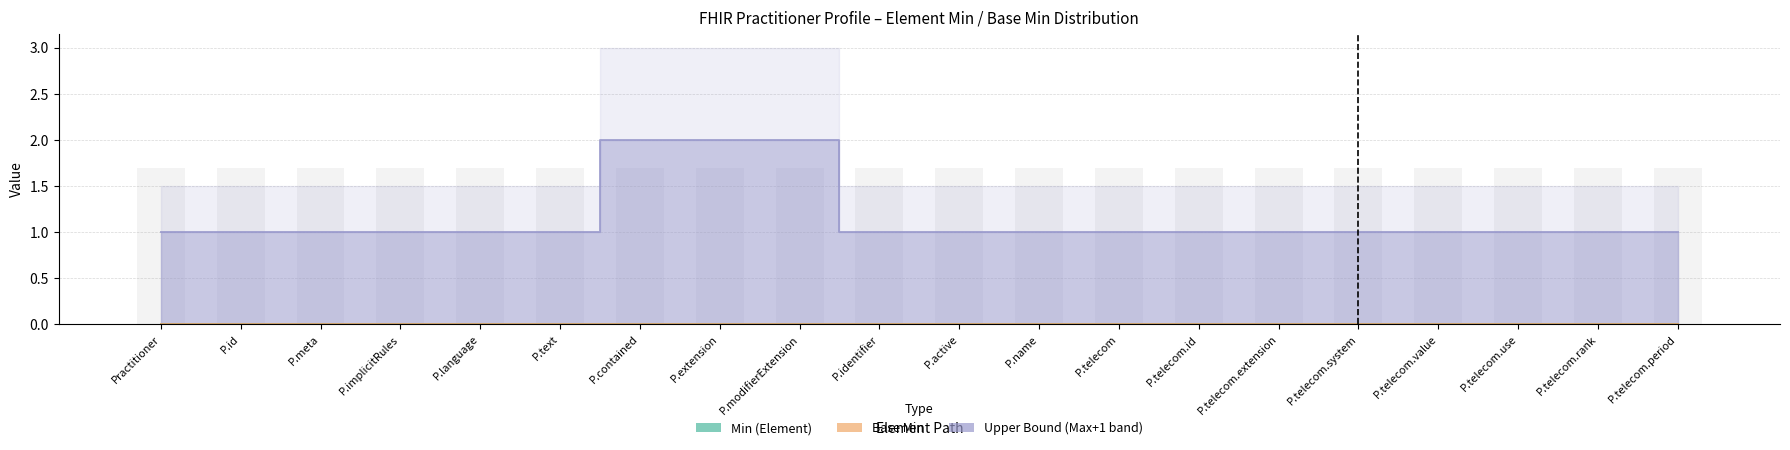

At how many categories does at least one series exceed 1?

3